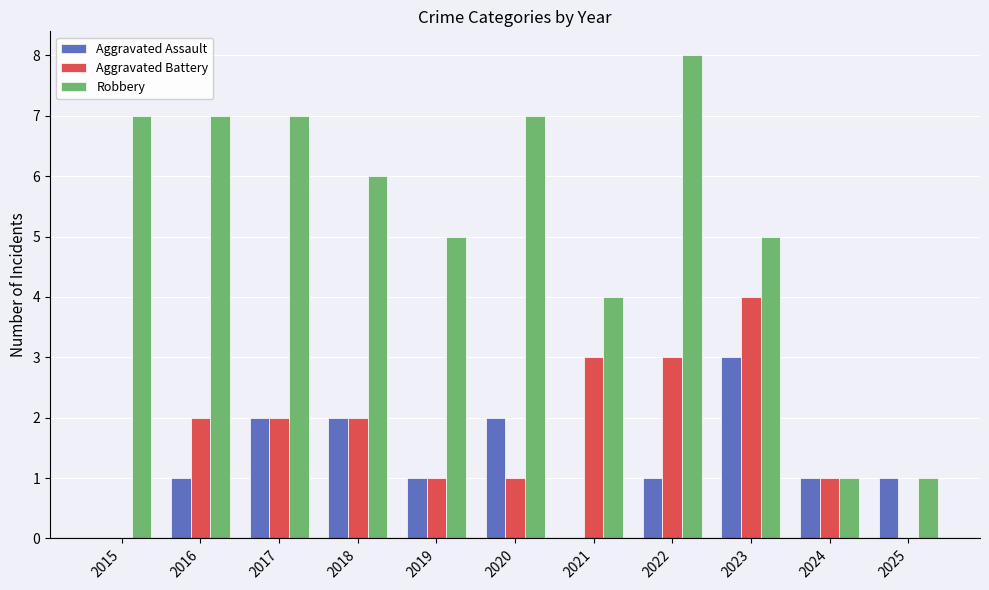

What is the highest value of the Aggravated Assault series?

3